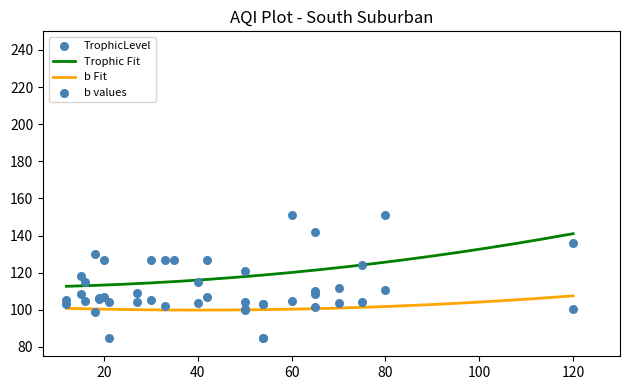

At how many categories does at least one series exceed 57?

7